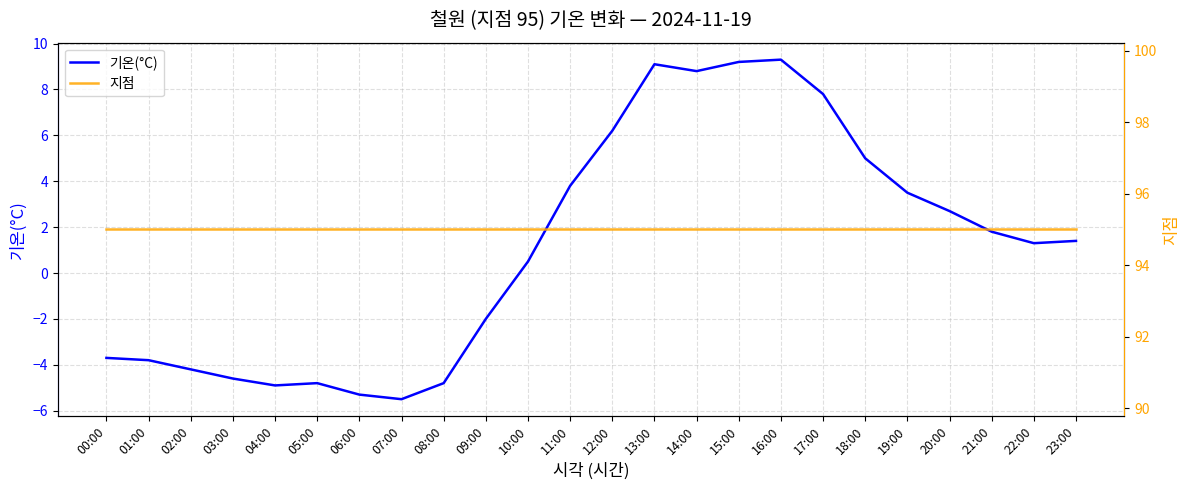

What is the greatest value displayed?

95.0